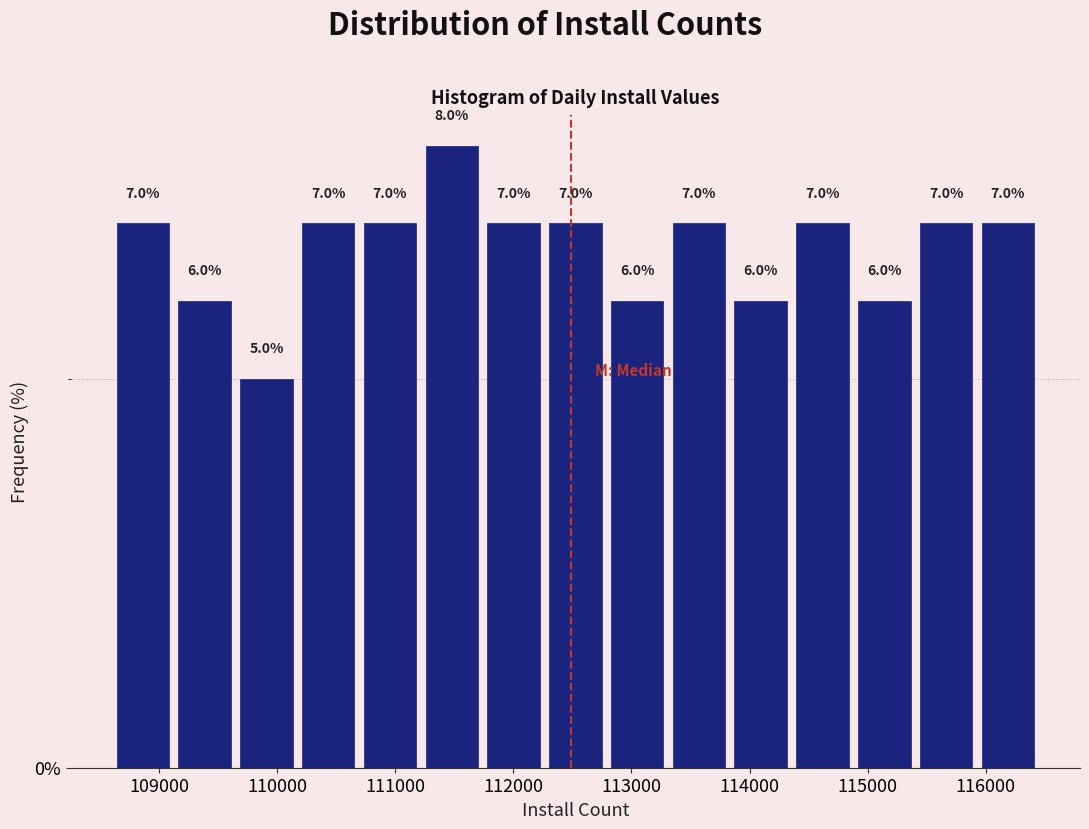

What is the height of the bar covering 113300 to 113800 on the x-axis? The bar edges are not printed on the chart, so give them approximately, as read against the axis.

7.0